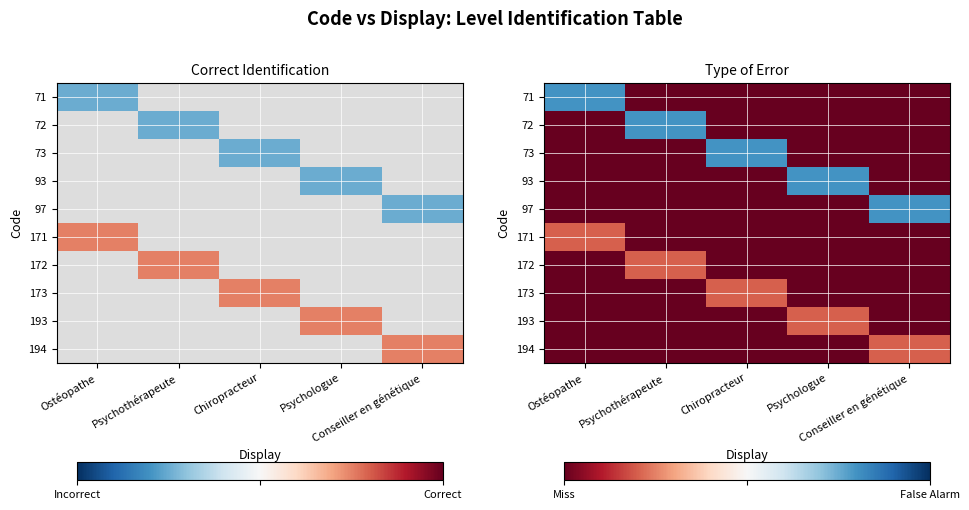

The 93 series shows -0.3 at Conseiller en génétique. True or false?

False